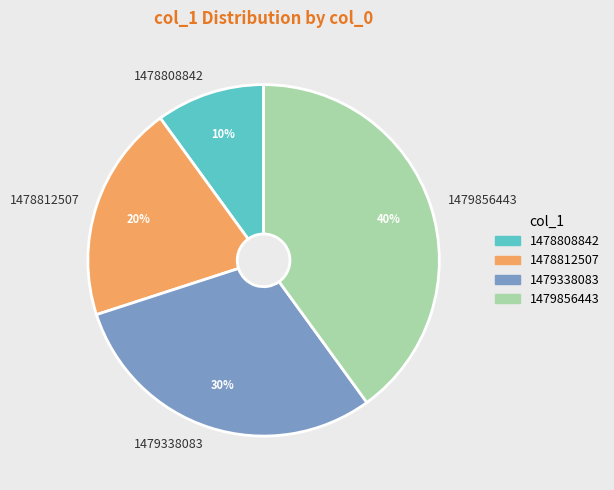

The 1479856443 slice represents 49% of the pie. True or false?

False